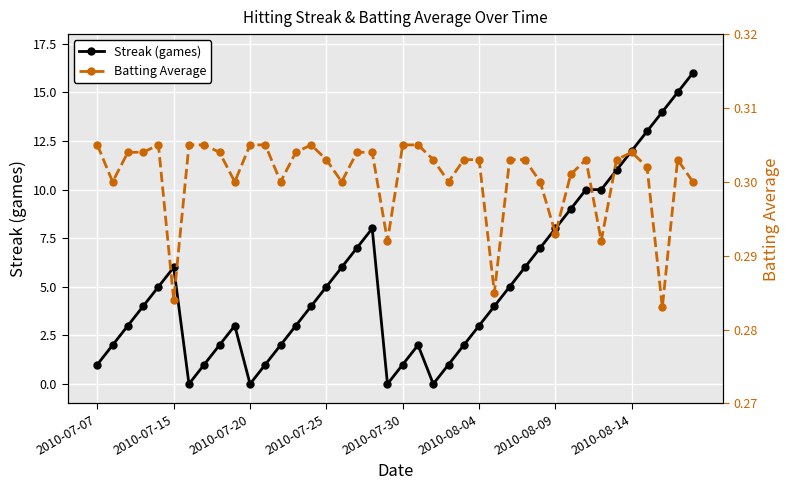

True or false: Batting Average has a value of 0.2 at 33.

False